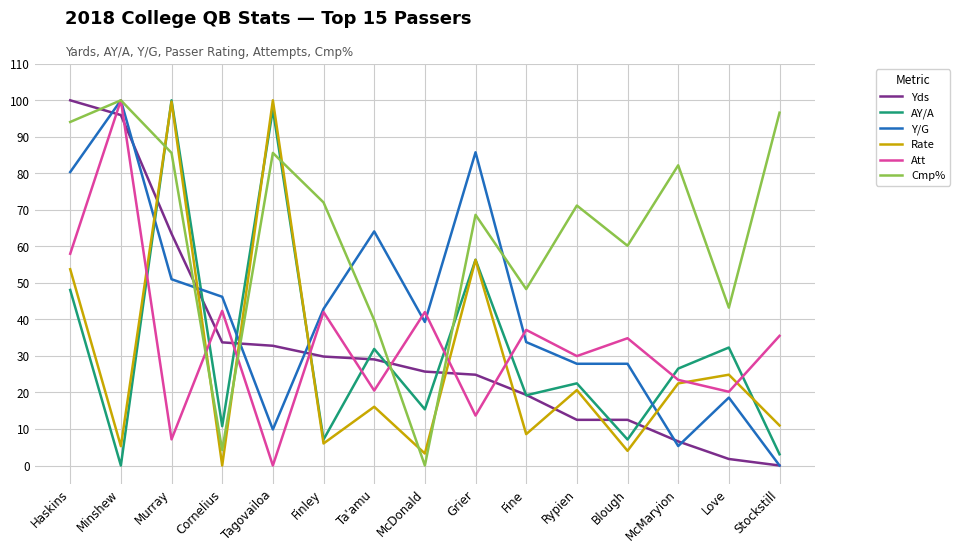

What is the sum of all Y/G values?

632.9